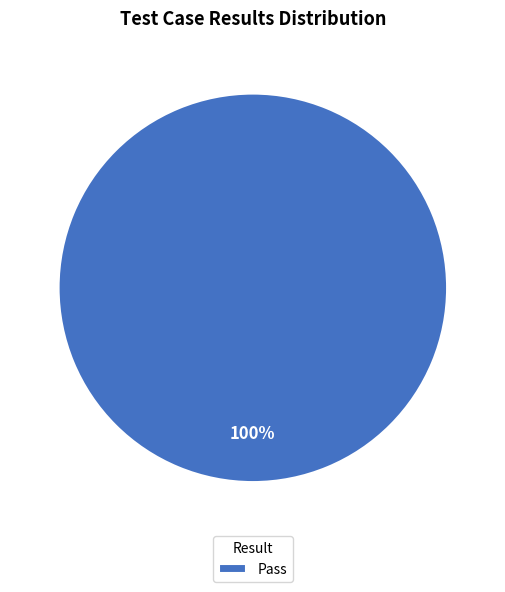

The Pass slice represents 94% of the pie. True or false?

False